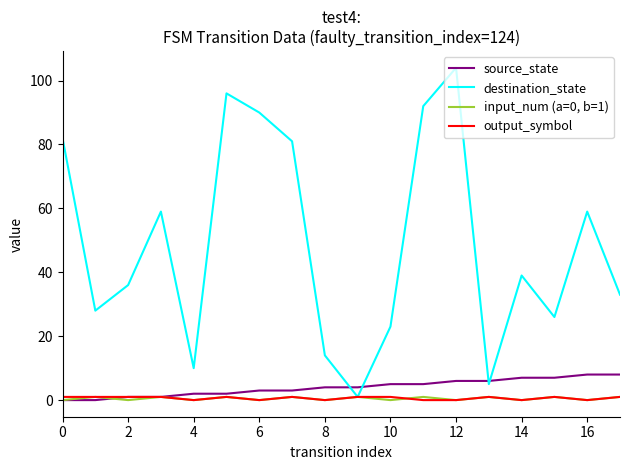

How many values in the destination_state series are below 39?

9